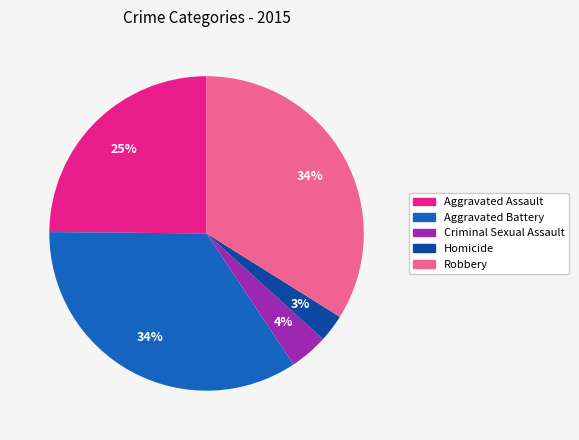

Count the number of slices in the pie.

5